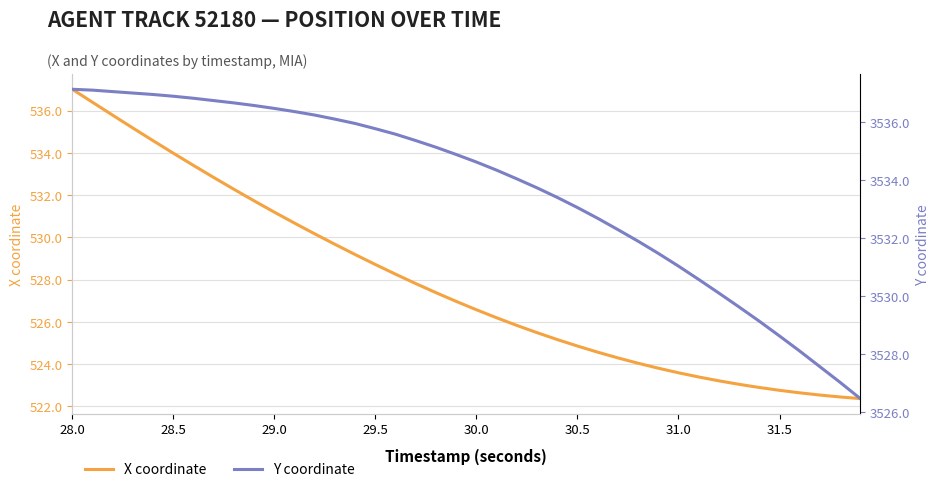

What is the difference between the Y coordinate values at 11 and 14?

0.4